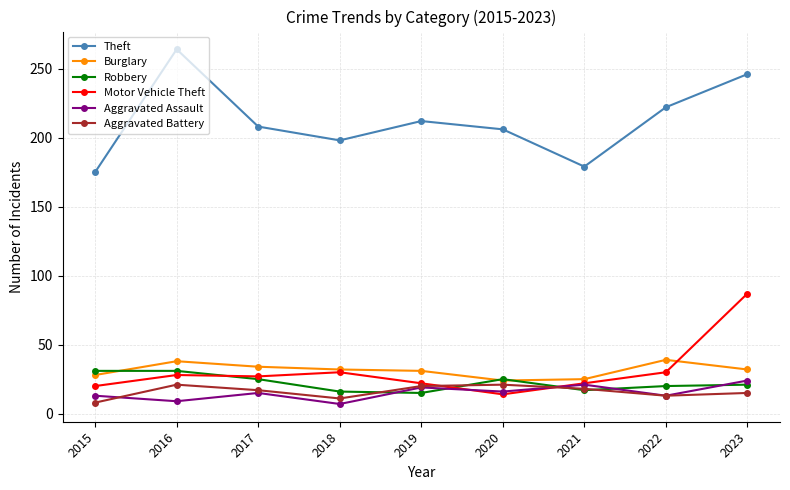

Which series has the largest total across all categories?

Theft